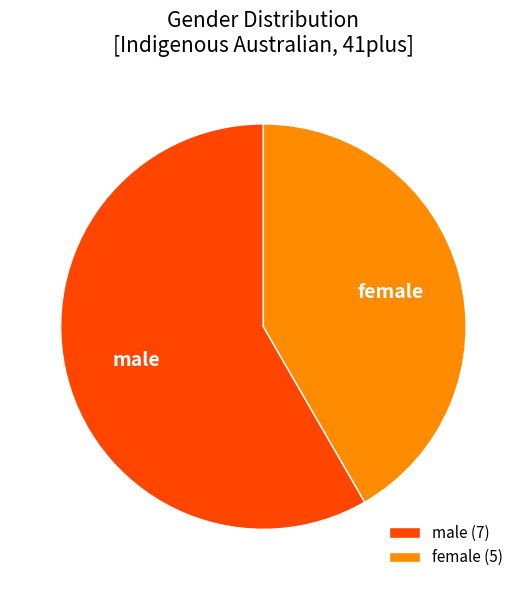

Approximately how many times larger is the value at male compared to female?

1.4